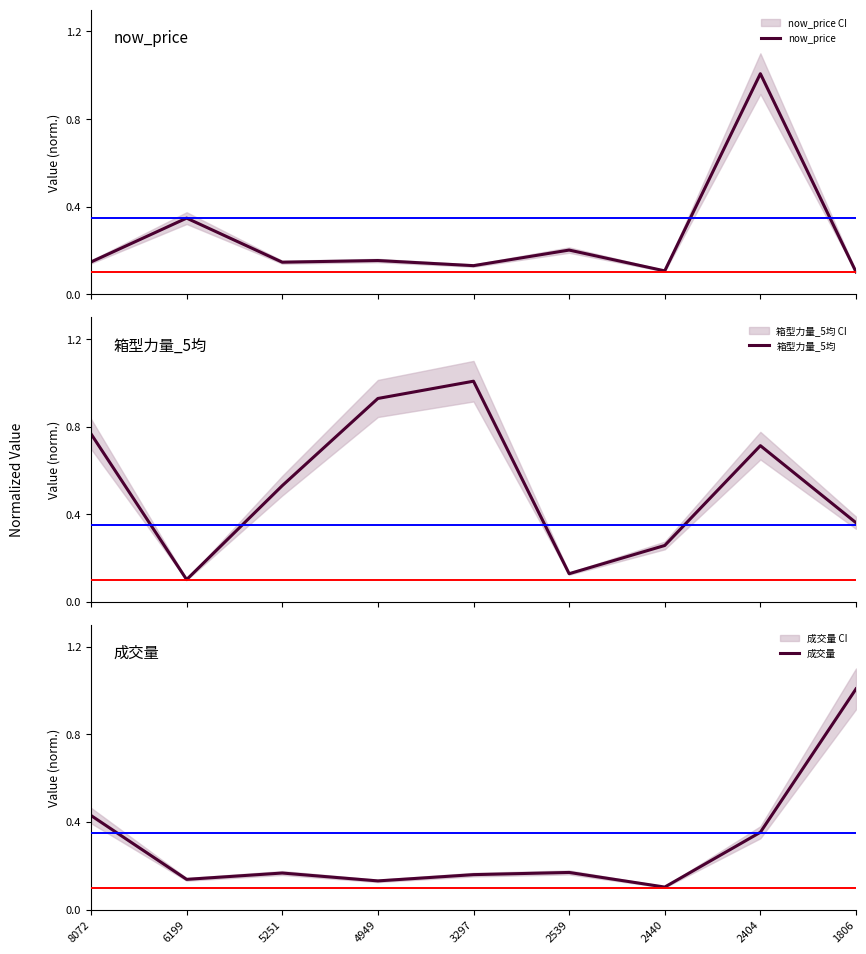

True or false: 成交量 has a value of 0.2 at 4949.

False